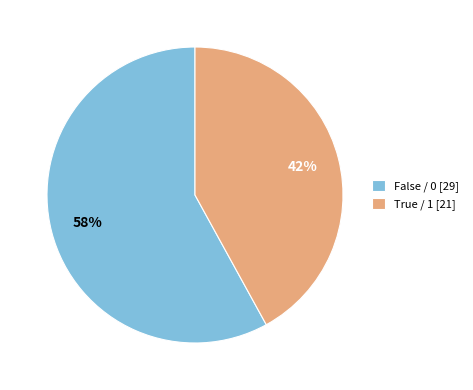

To the nearest percent, what is the difference between the largest and smallest slice percentages?

16%